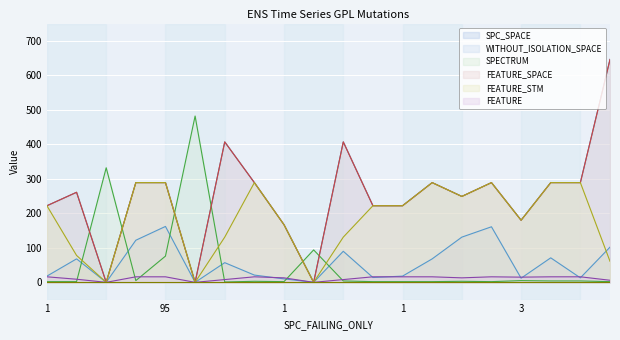

Is it true that FEATURE equals 13 at 1?

True